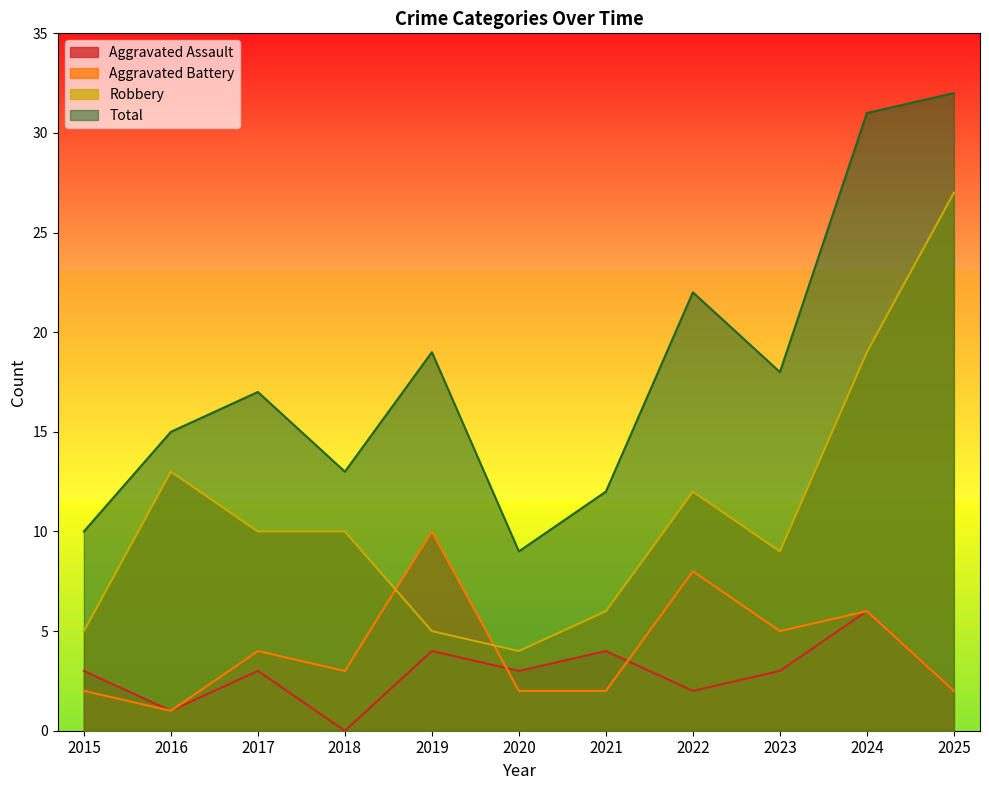

How many data points in Aggravated Assault are less than 3?

4